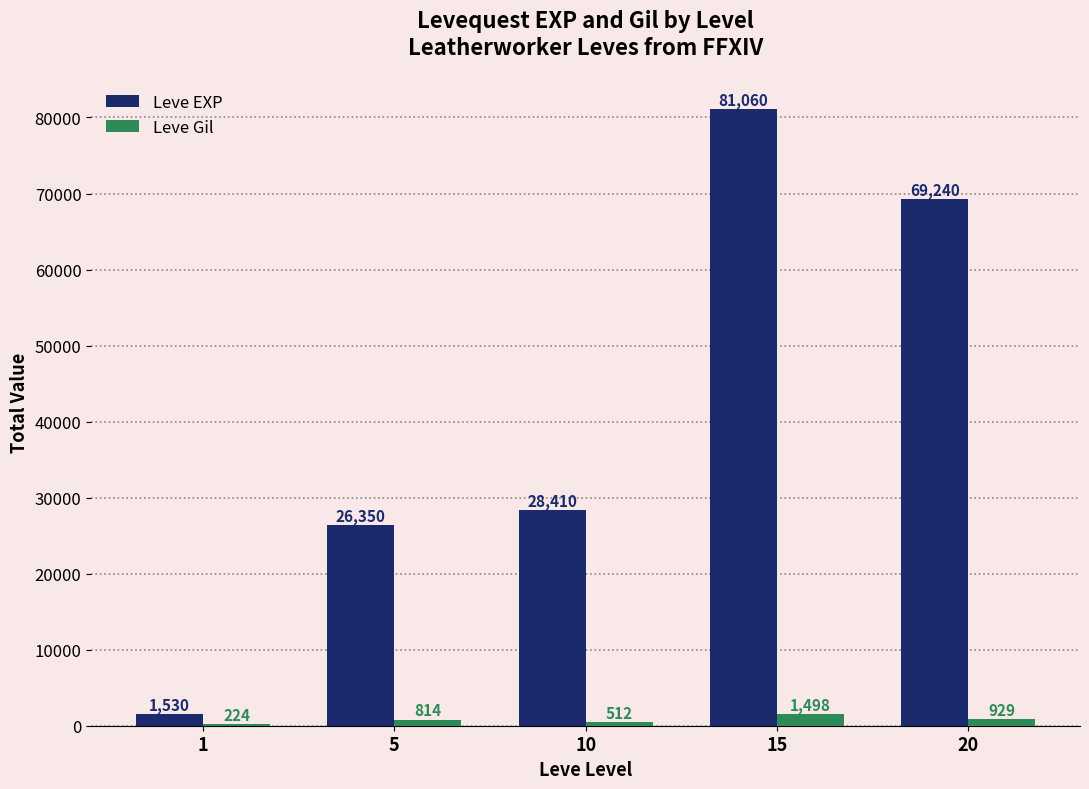

Read the Leve EXP value at 1.

1530